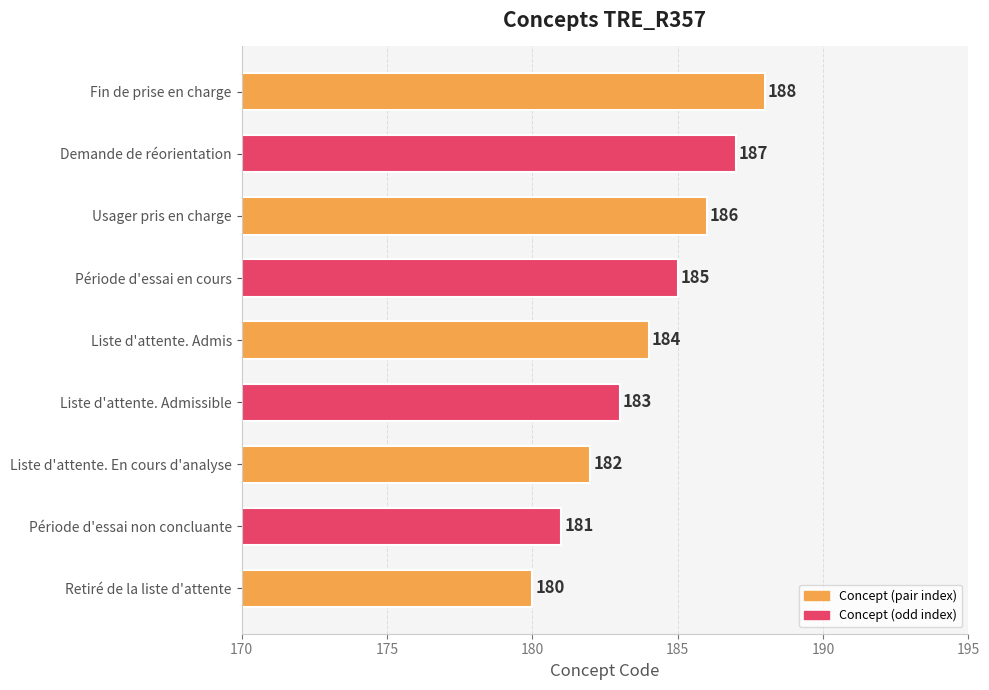

How many distinct data groups are displayed?

1